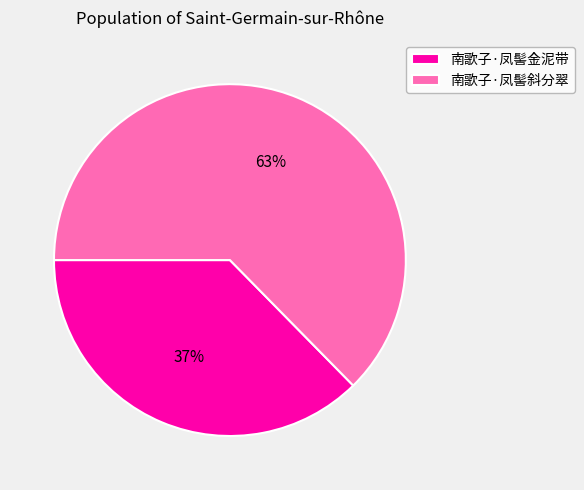

Which slice represents more than half of the pie?

南歌子·凤髻斜分翠